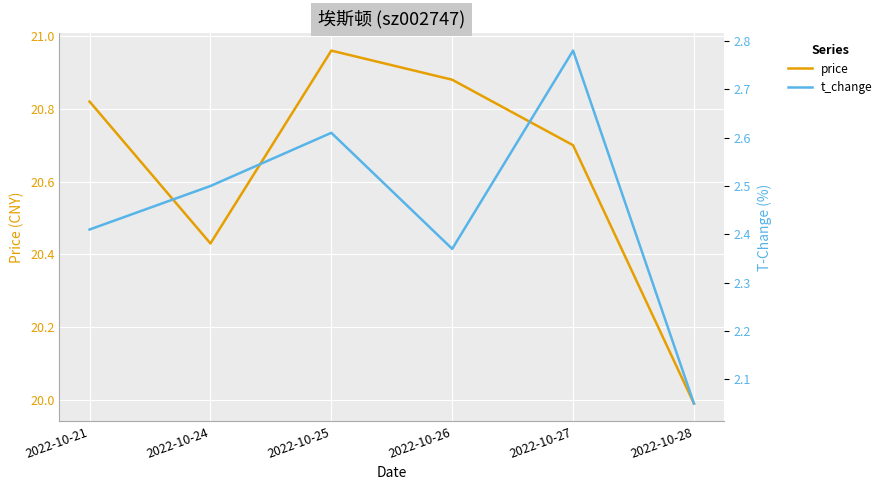

Where does the price series first go above 20?

2022-10-21